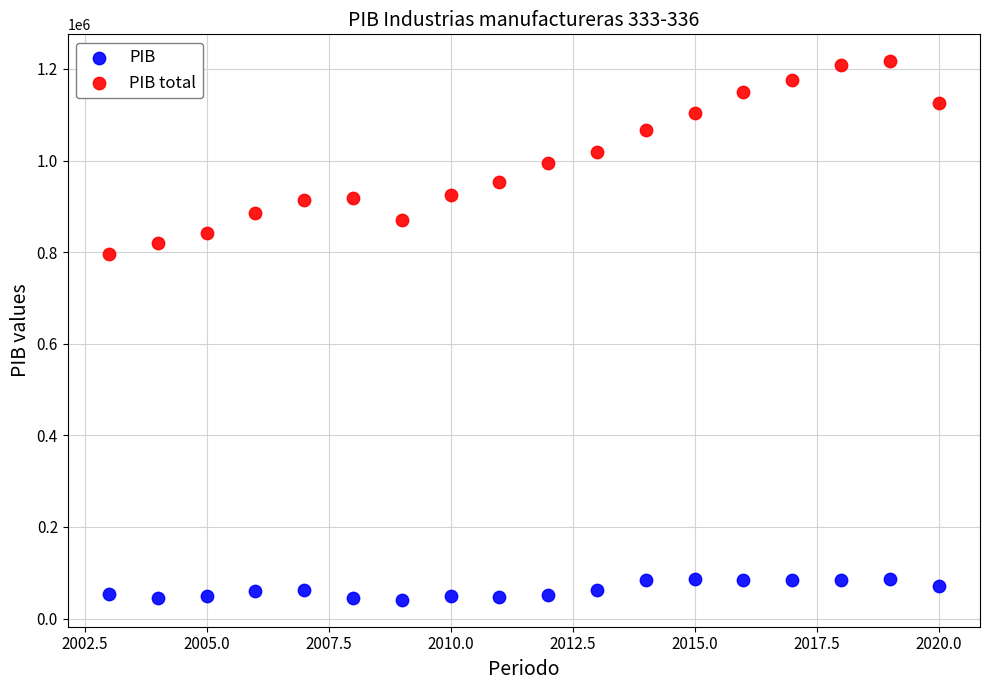

Which series has the largest Y range (max minus min)?

PIB total